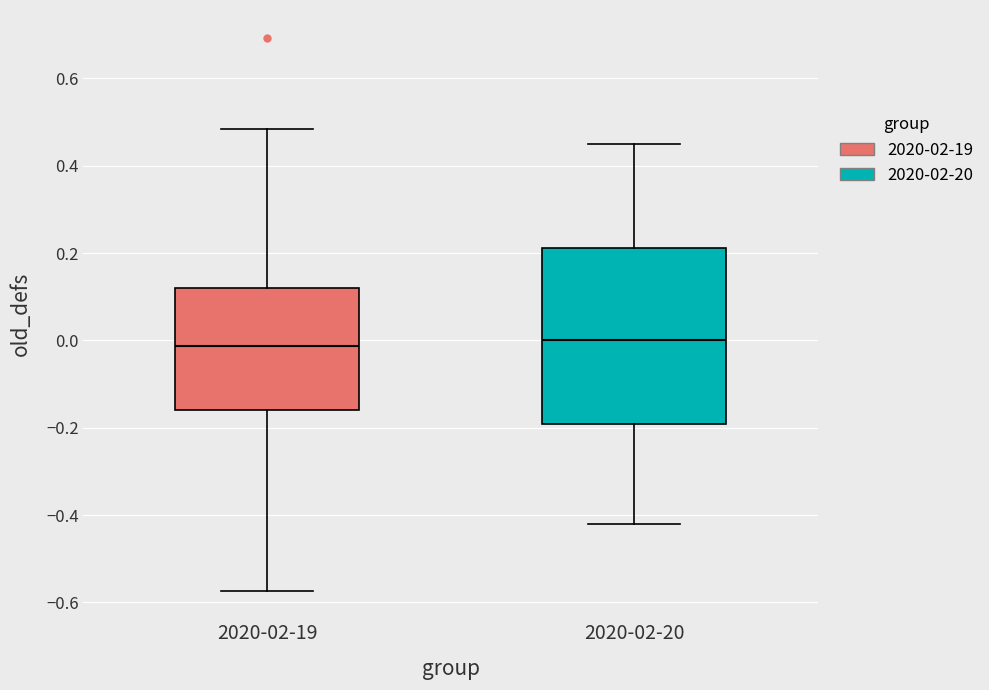

Where is the lower edge of the box for 2020-02-20 on the y-axis? The values are not printed on the chart, so give them approximately, as read against the axis.

-0.20